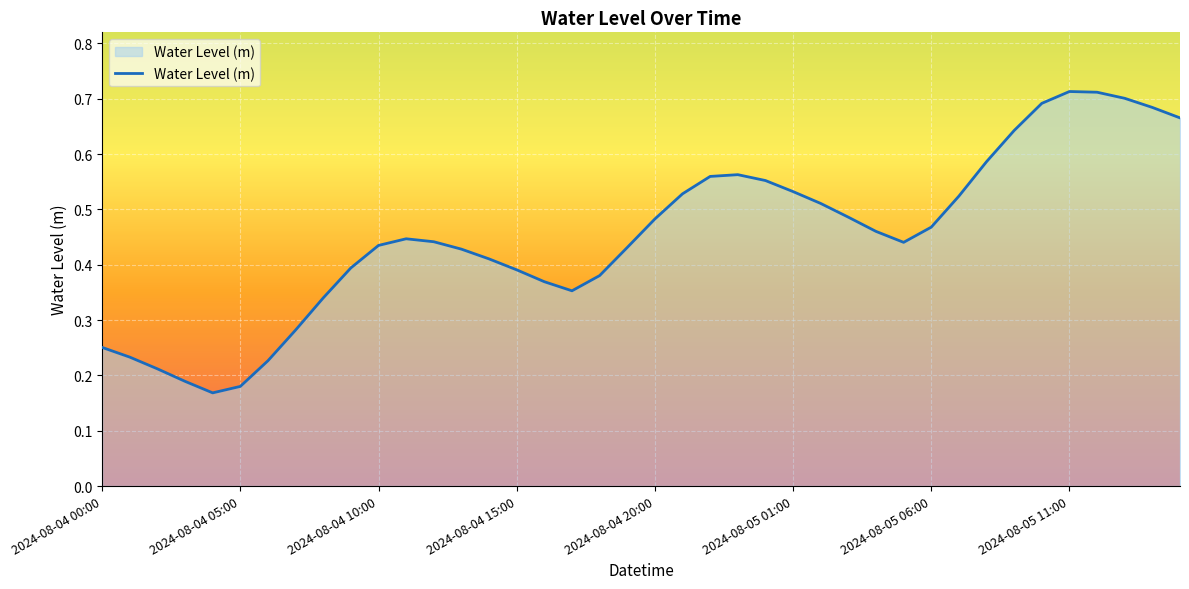

How many lines are shown in the chart?

1